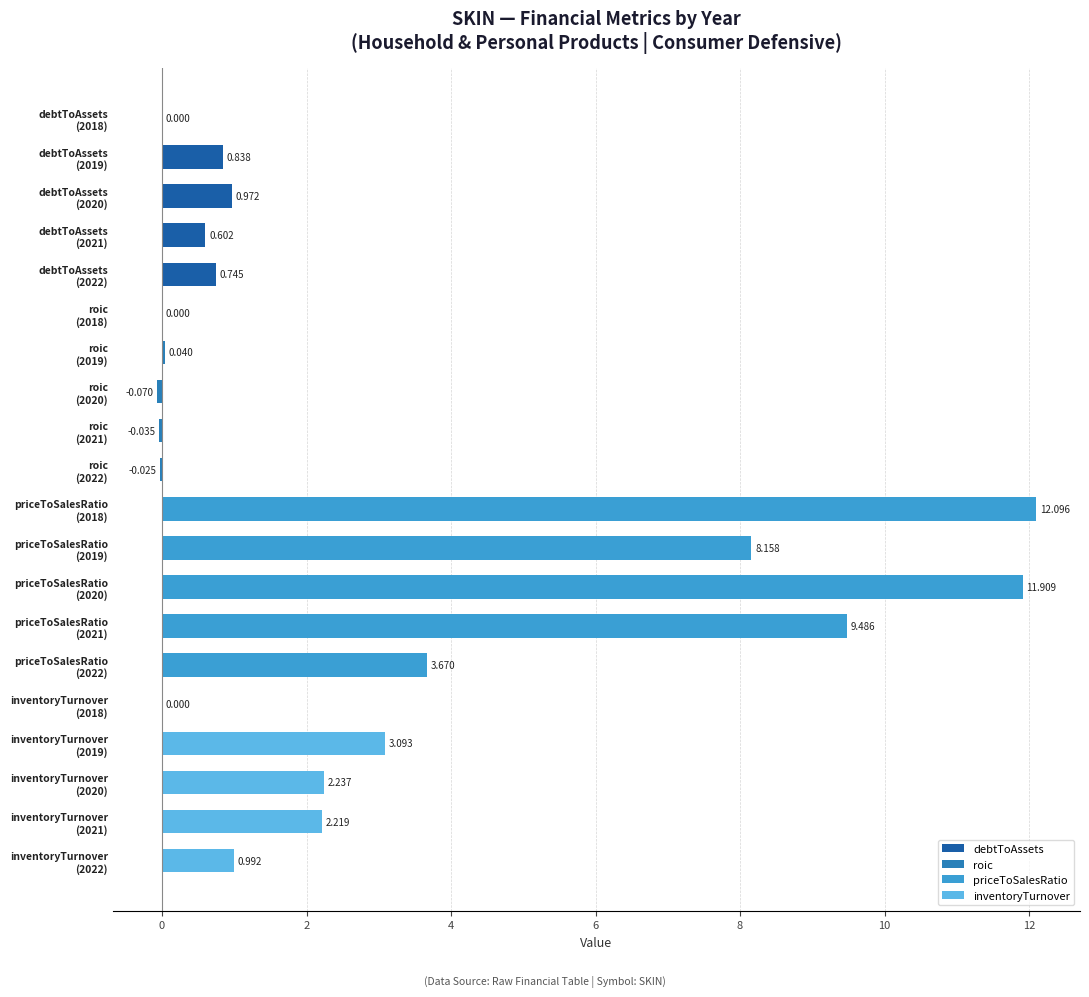

How many series are shown in this chart?

1